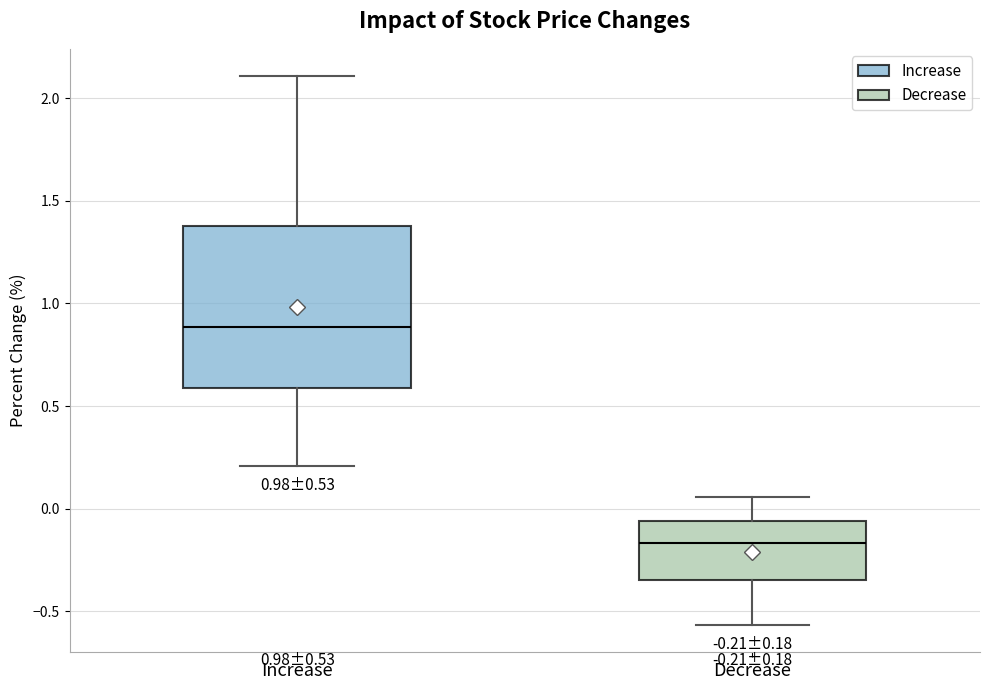

Which box has the highest median line?

Increase